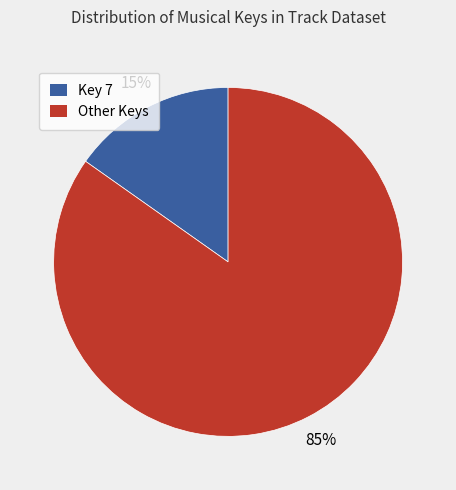

To the nearest percent, what is the difference between the largest and smallest slice percentages?

70%